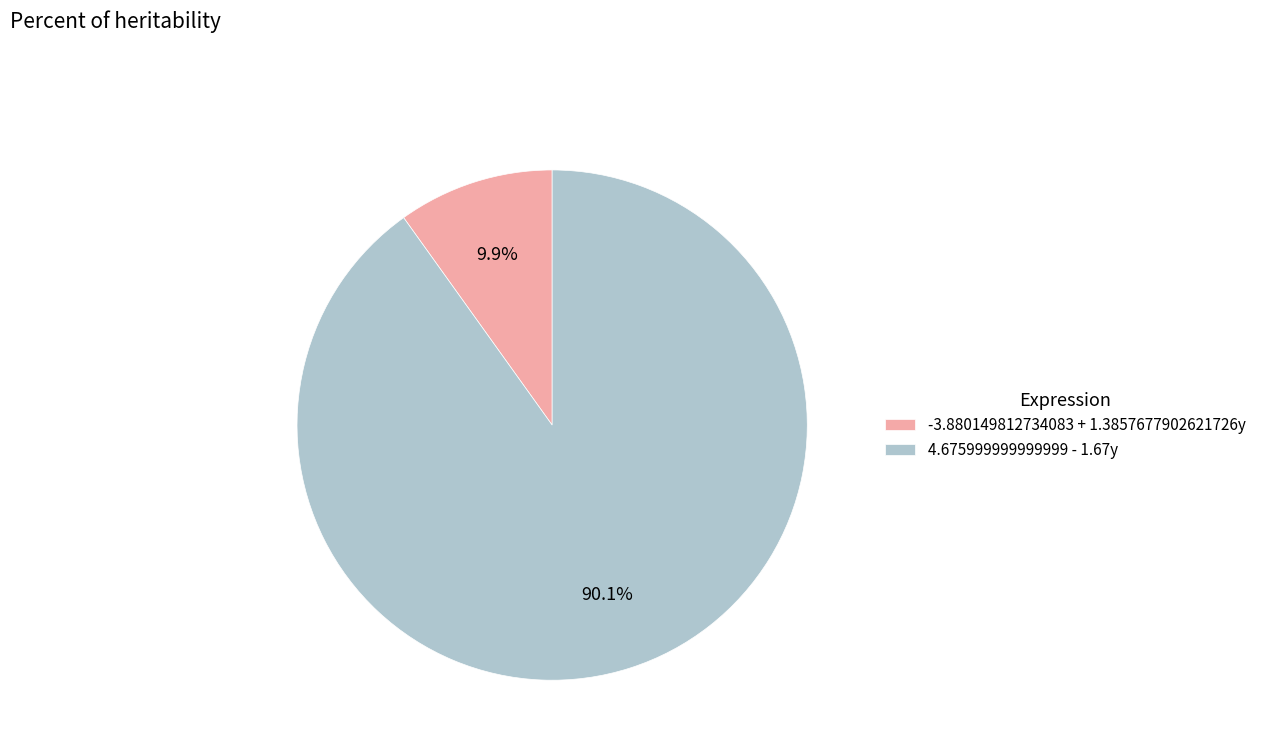

Which category has the biggest portion of the pie?

4.675999999999999 - 1.67y